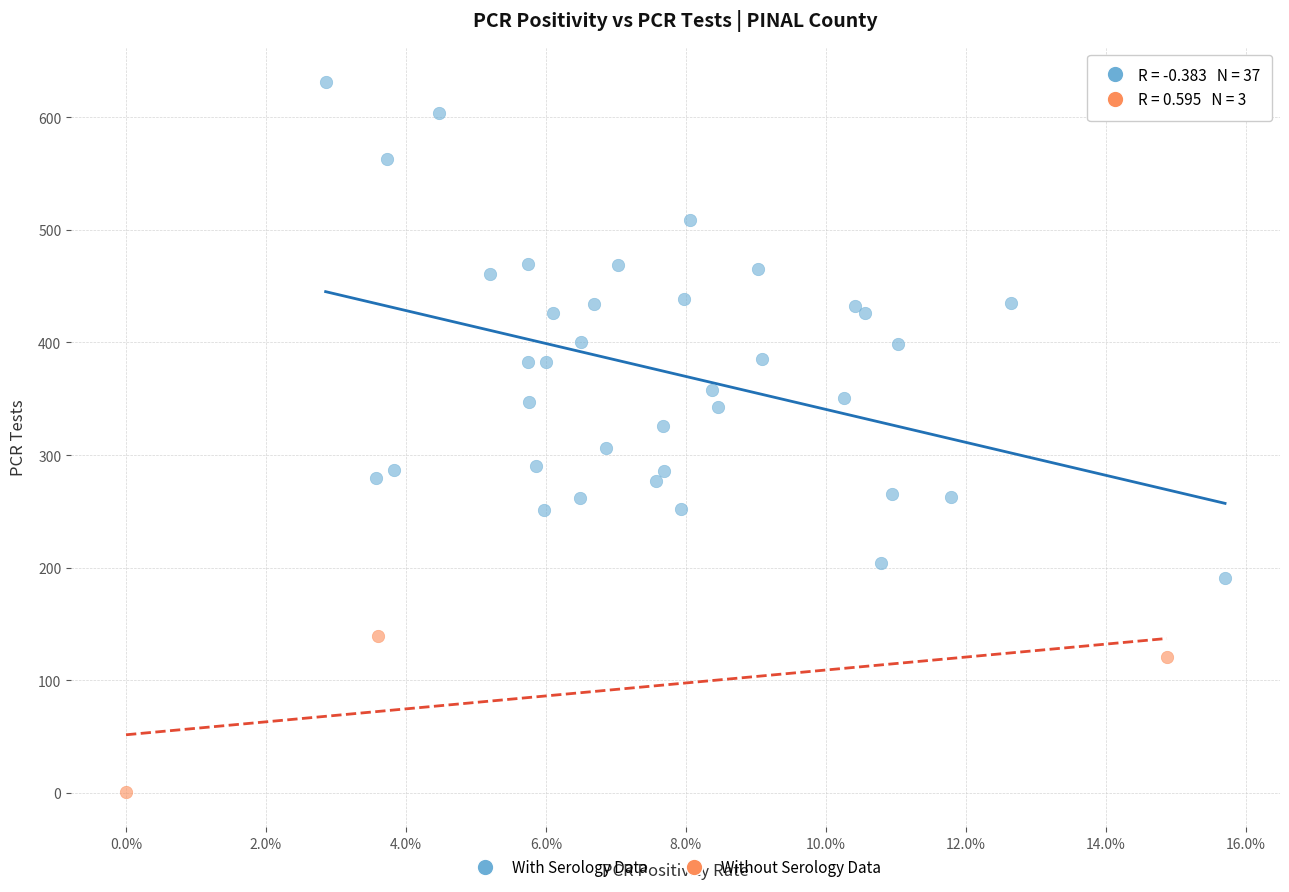

Which series has the largest Y range (max minus min)?

With Serology Data